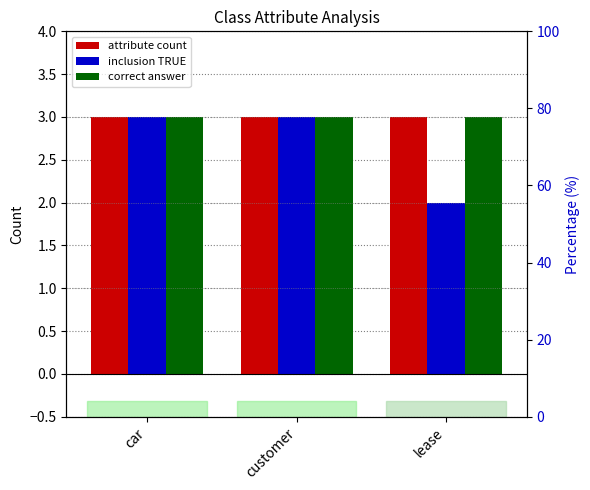

How many bars are there in each group?

3